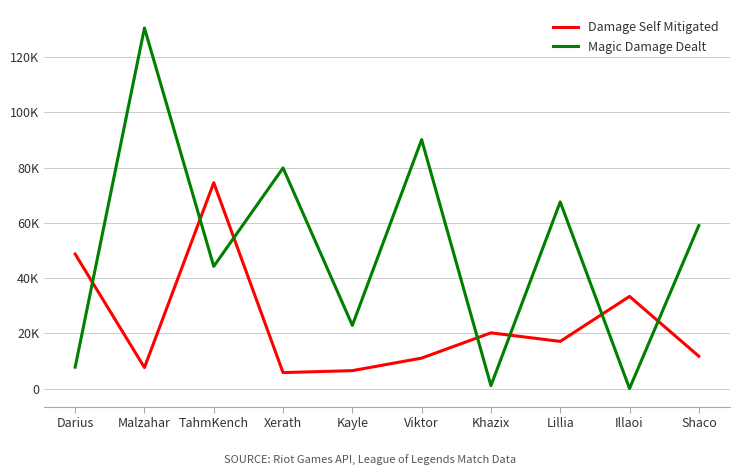

Which series has the widest spread of values?

Magic Damage Dealt